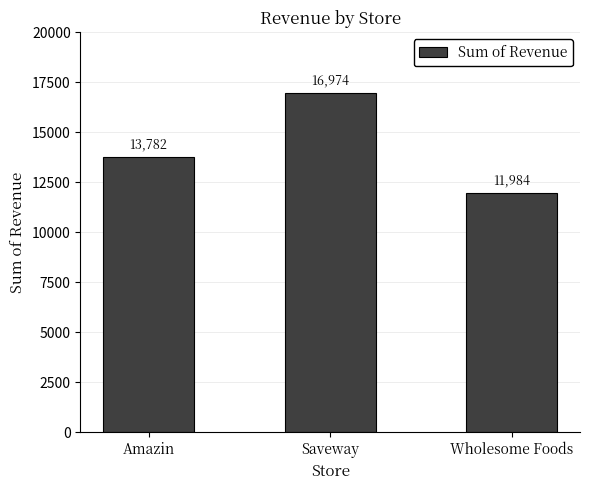

Is it true that the value at Amazin is 20793?

False